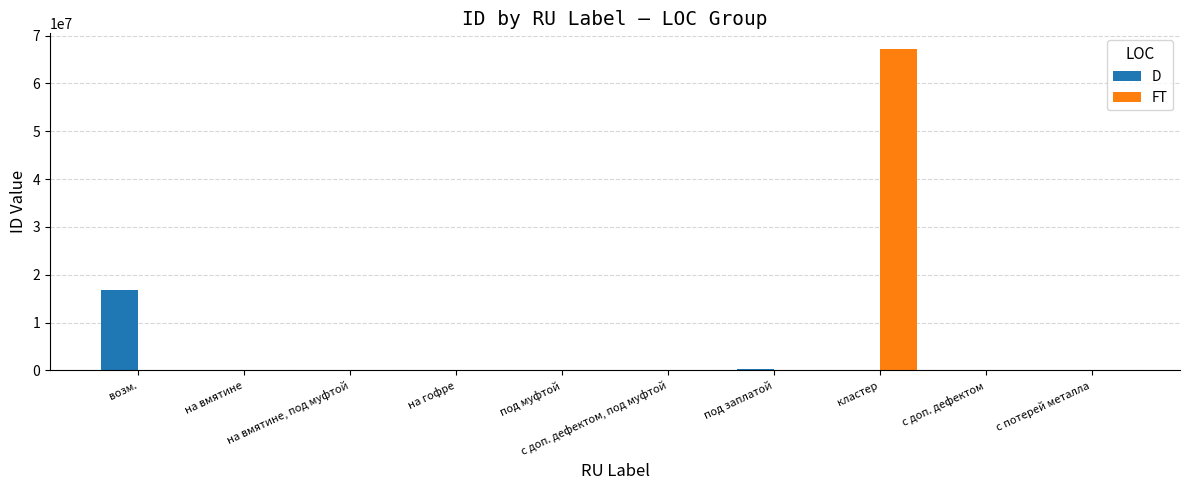

What is the highest value of the D series?

16777216